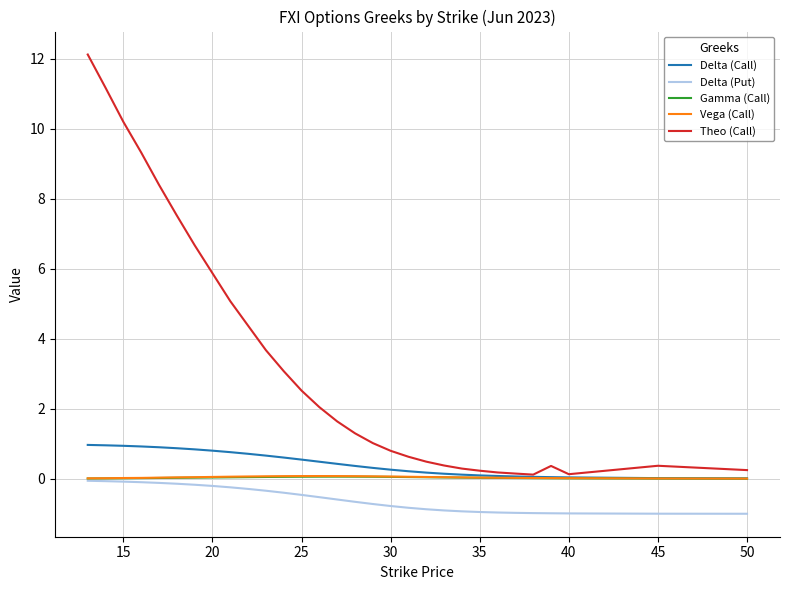

How many categories are shown in the chart?

30